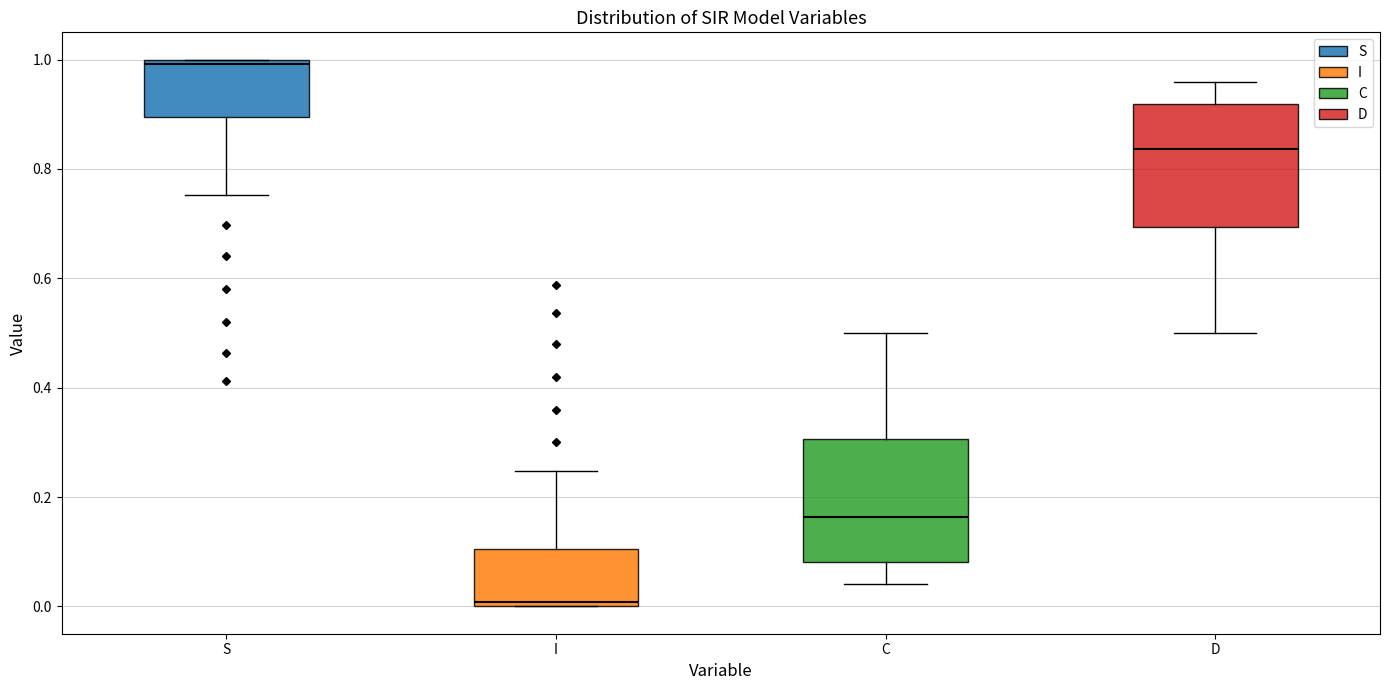

Which box has the lowest median line?

I